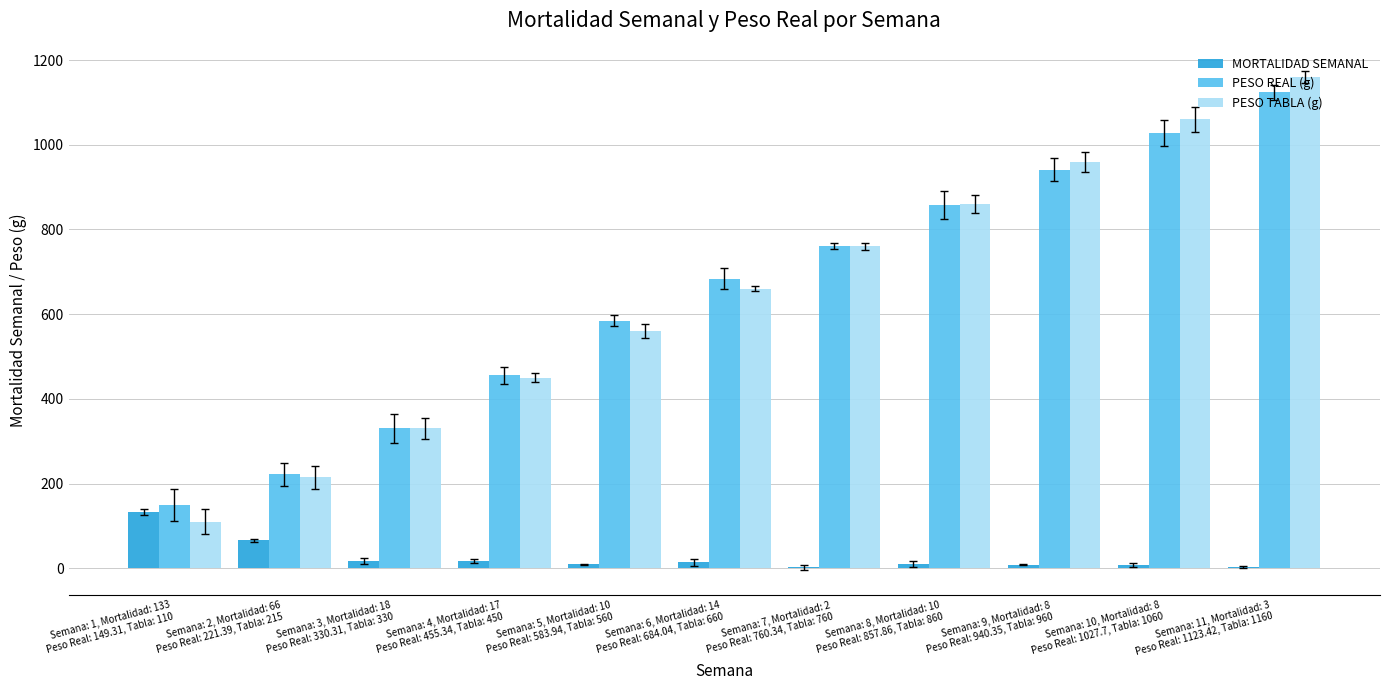

Are the bars grouped side by side (vs. stacked)?

Yes